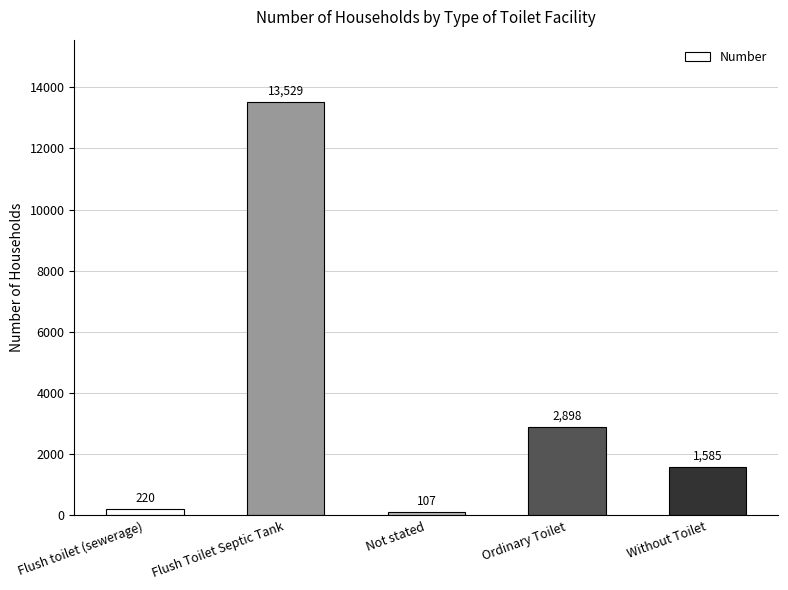

At which label does the data first exceed 1585?

Flush Toilet Septic Tank